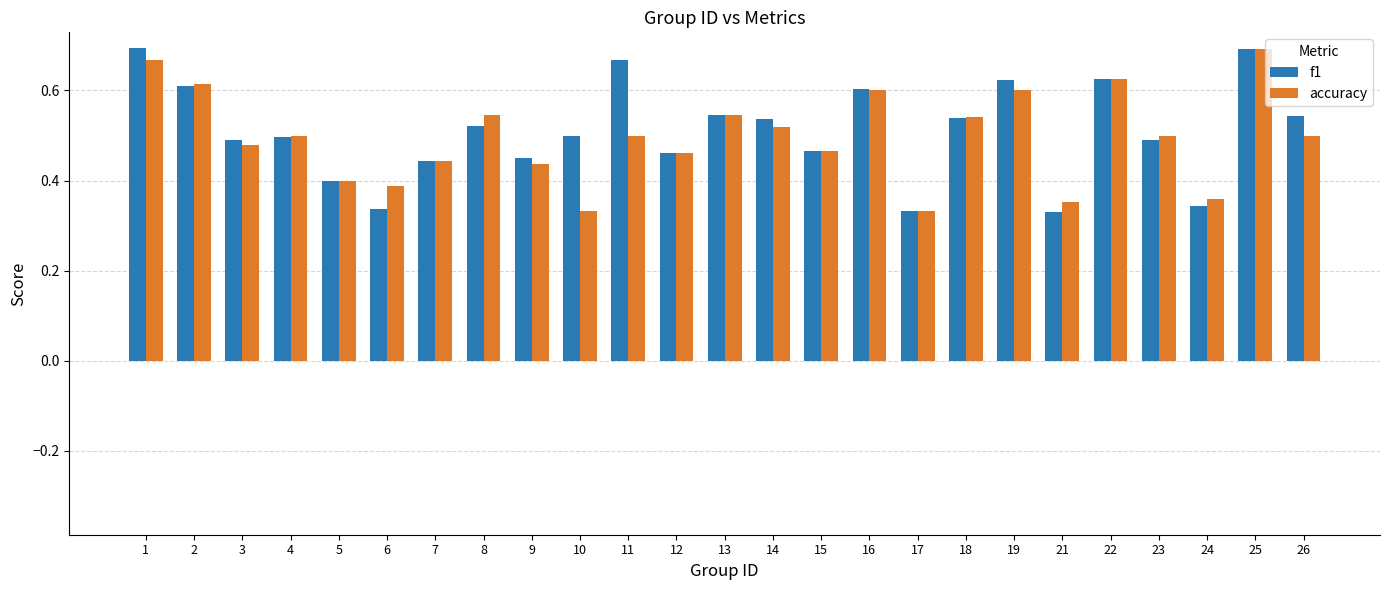

Is it true that f1 equals 0.3 at 18?

False